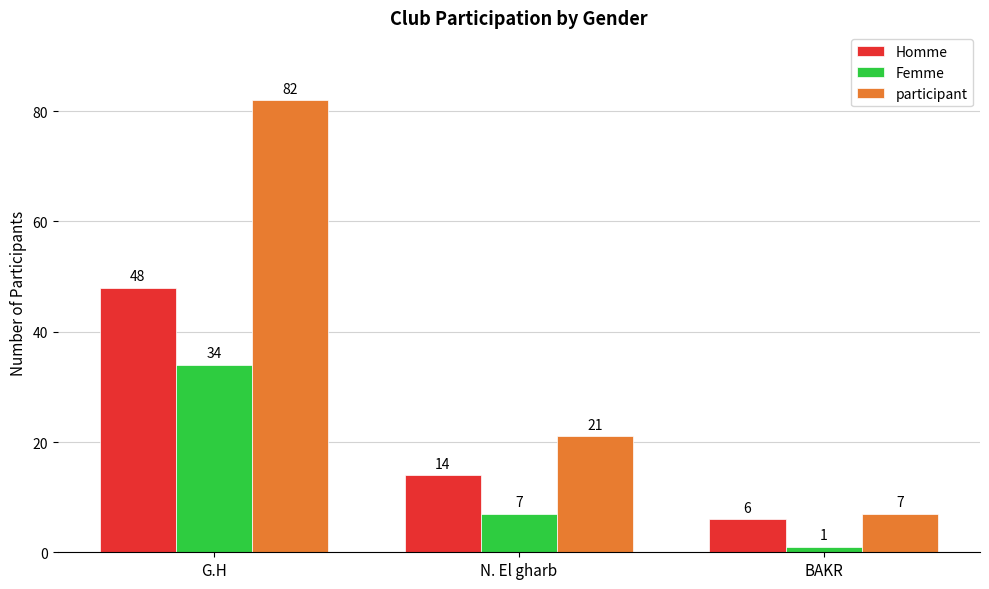

The Homme series shows 8 at N. El gharb. True or false?

False